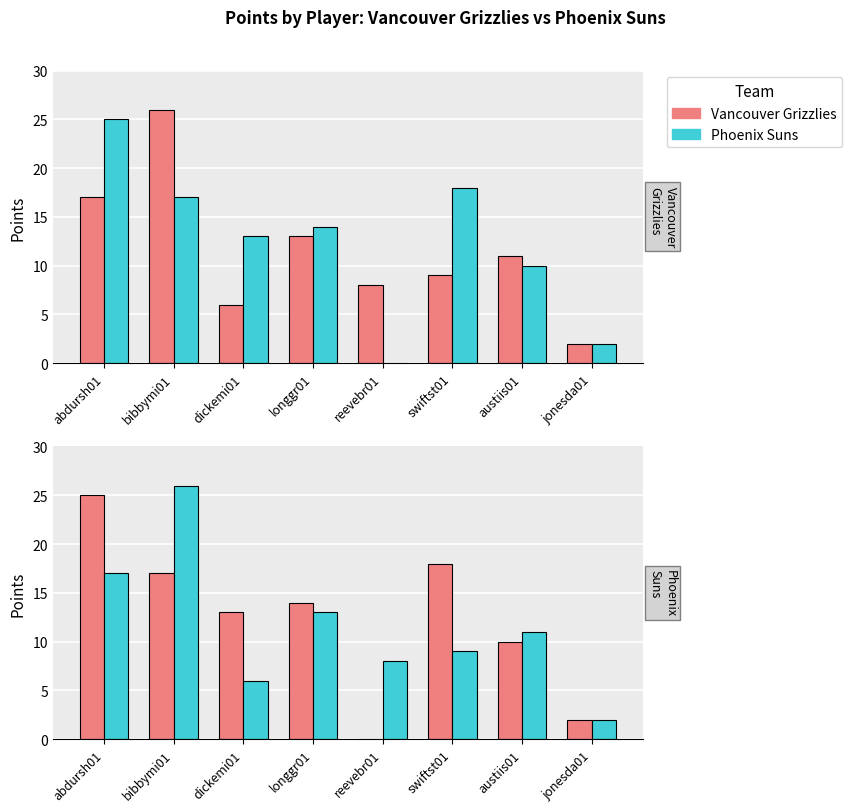

Reading left to right, transcribe all the data shown in this chart.

Vancouver Grizzlies: 25	17	13	14	0	18	10	2
Phoenix Suns: 17	26	6	13	8	9	11	2